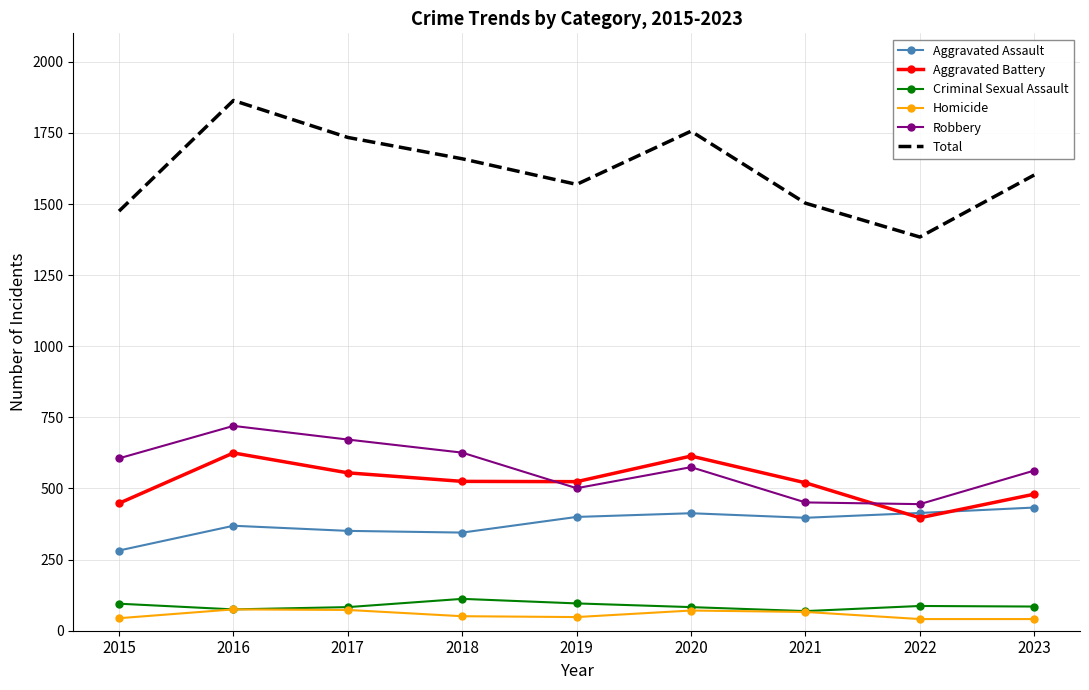

Which series has the largest total across all categories?

Total